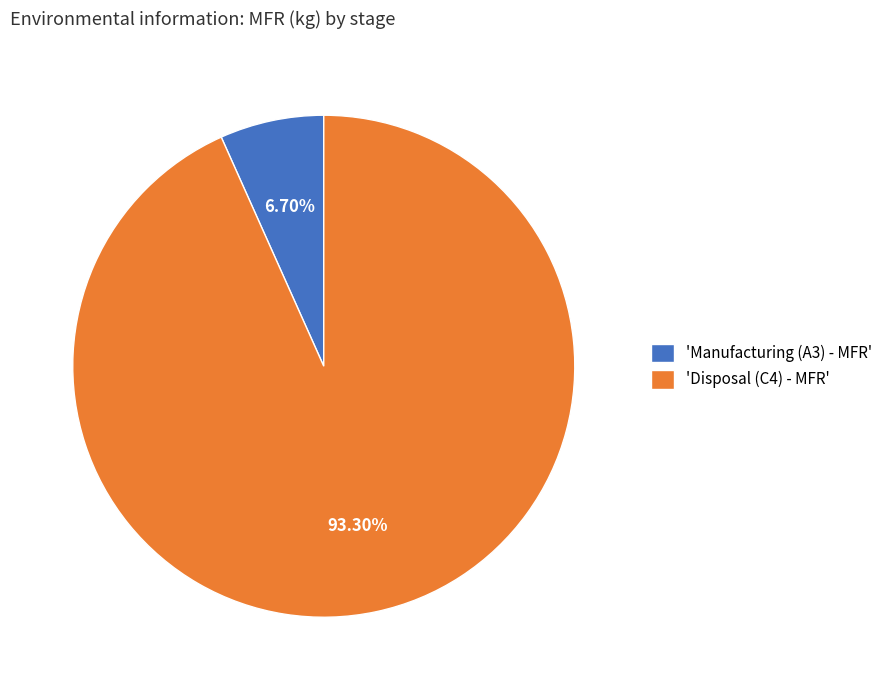

Is the sum of 'Disposal (C4) - MFR' and 'Manufacturing (A3) - MFR' greater than half?

Yes